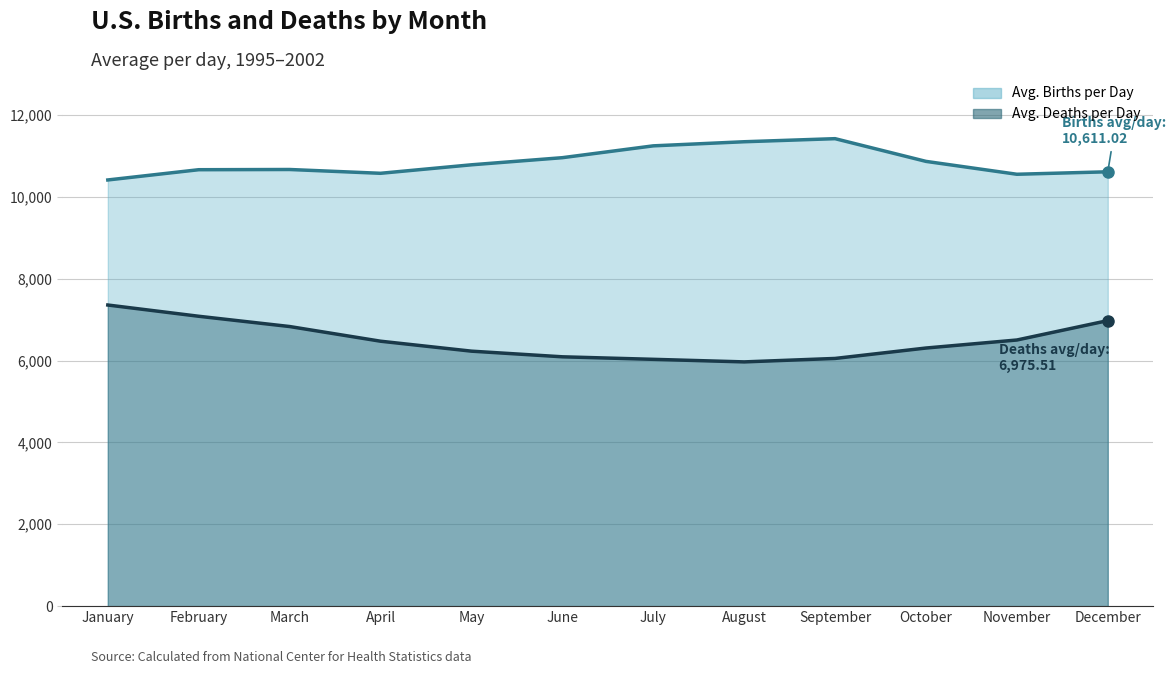

How many lines are shown in the chart?

2